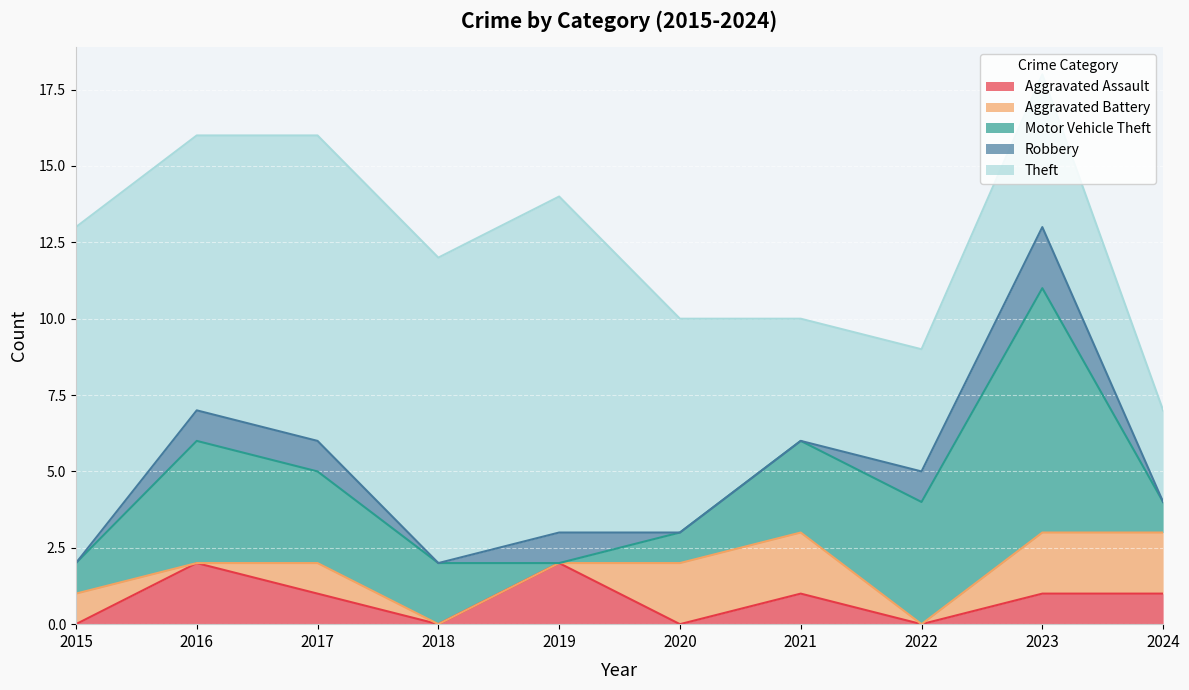

At how many categories does at least one series exceed 1?

10